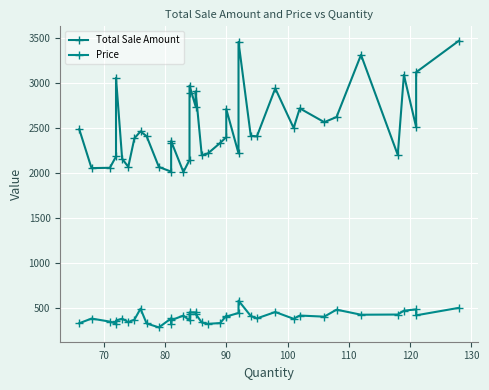

Which series has the largest range (max minus min)?

Total Sale Amount